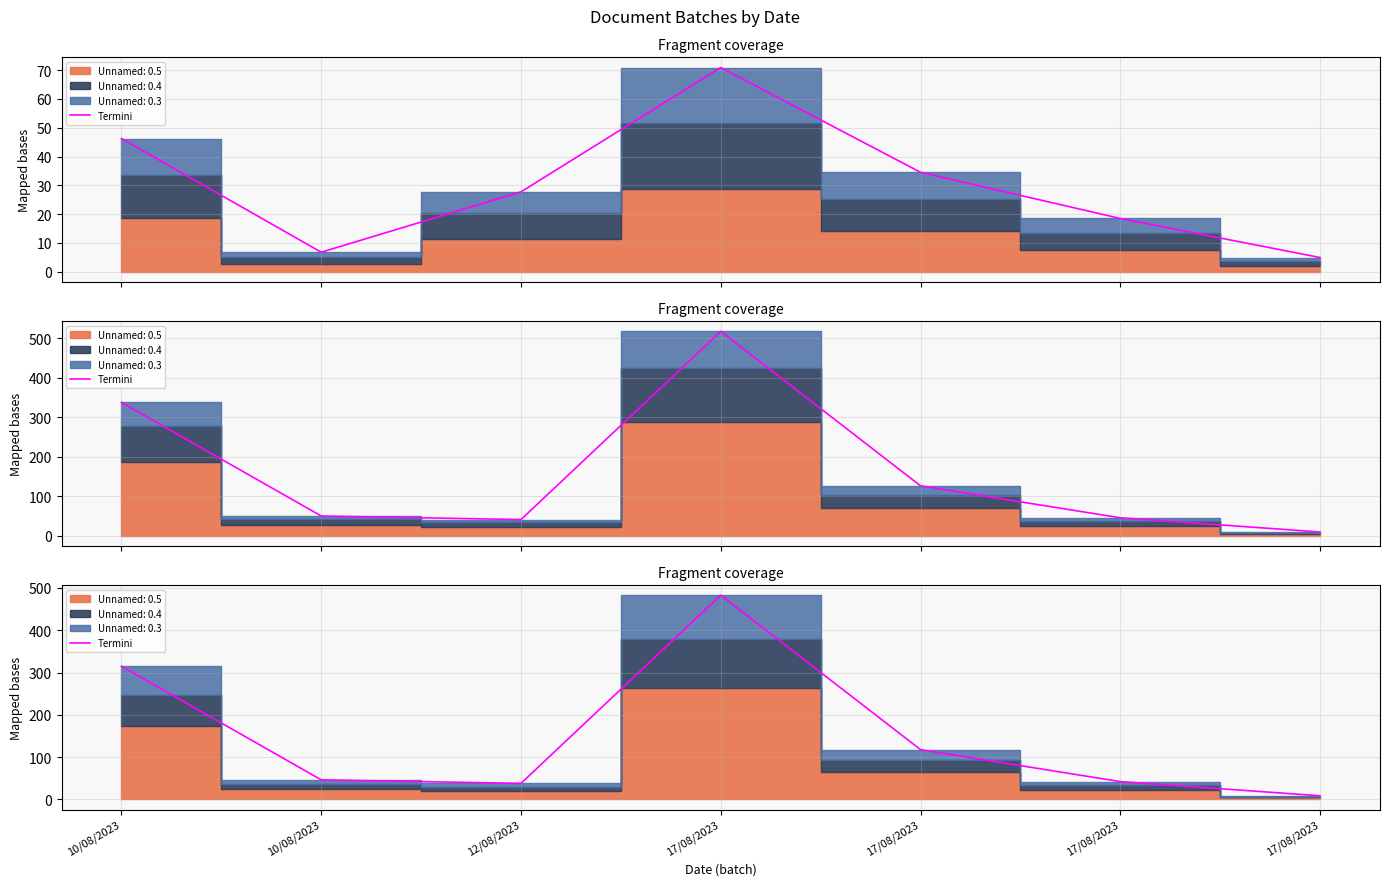

What is the change in value from 12/08/2023 to 17/08/2023?

+445.2